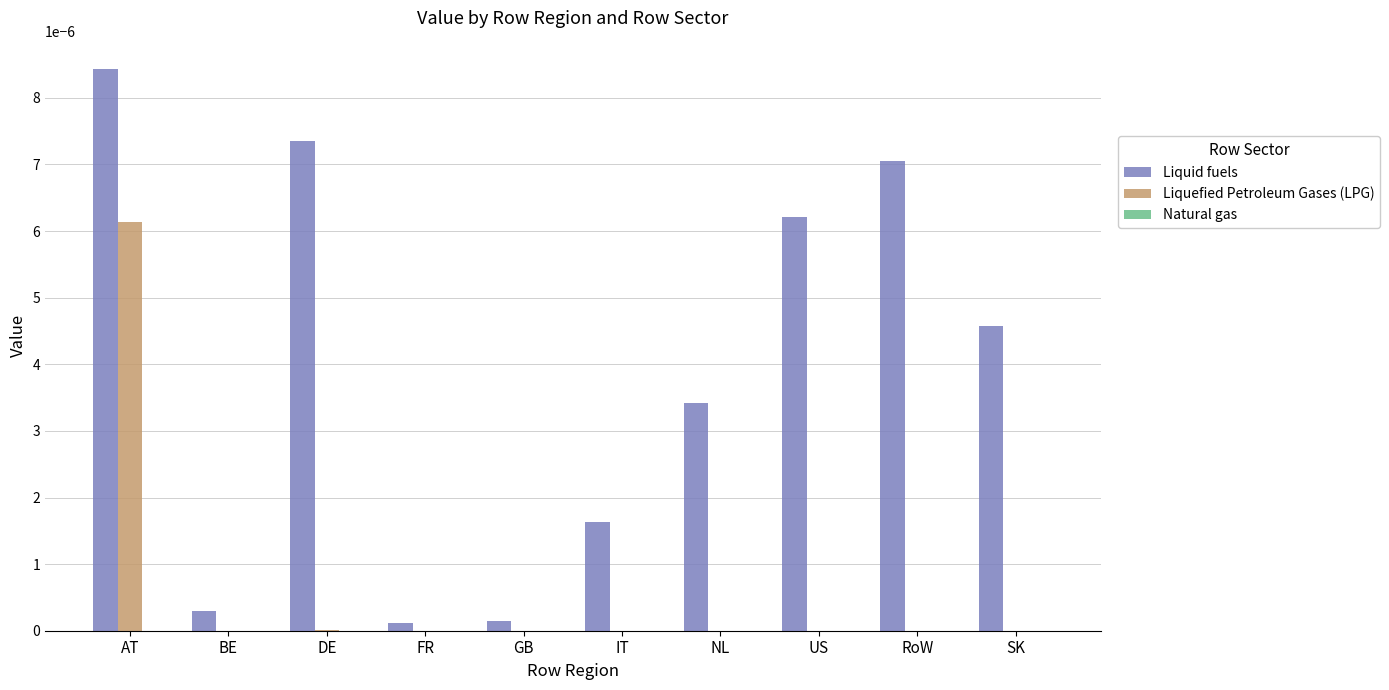

Which series has the largest total across all categories?

Liquid fuels